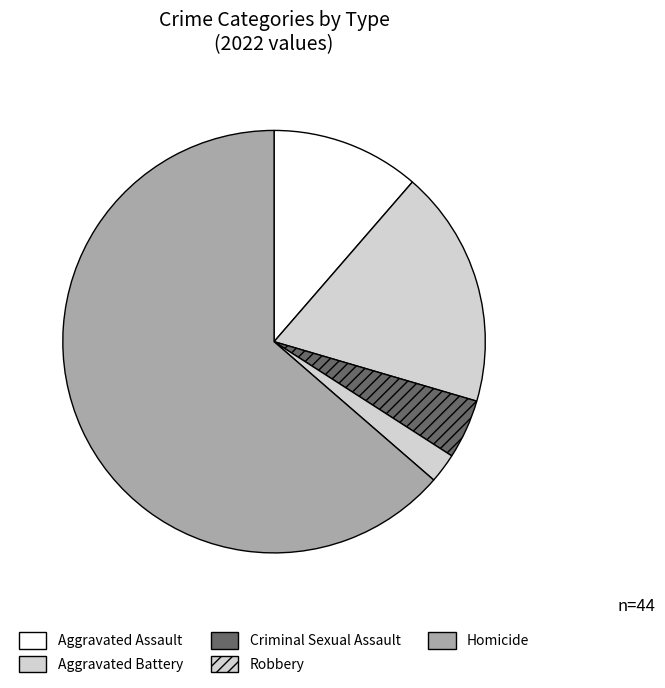

How many slices are in this pie chart?

5